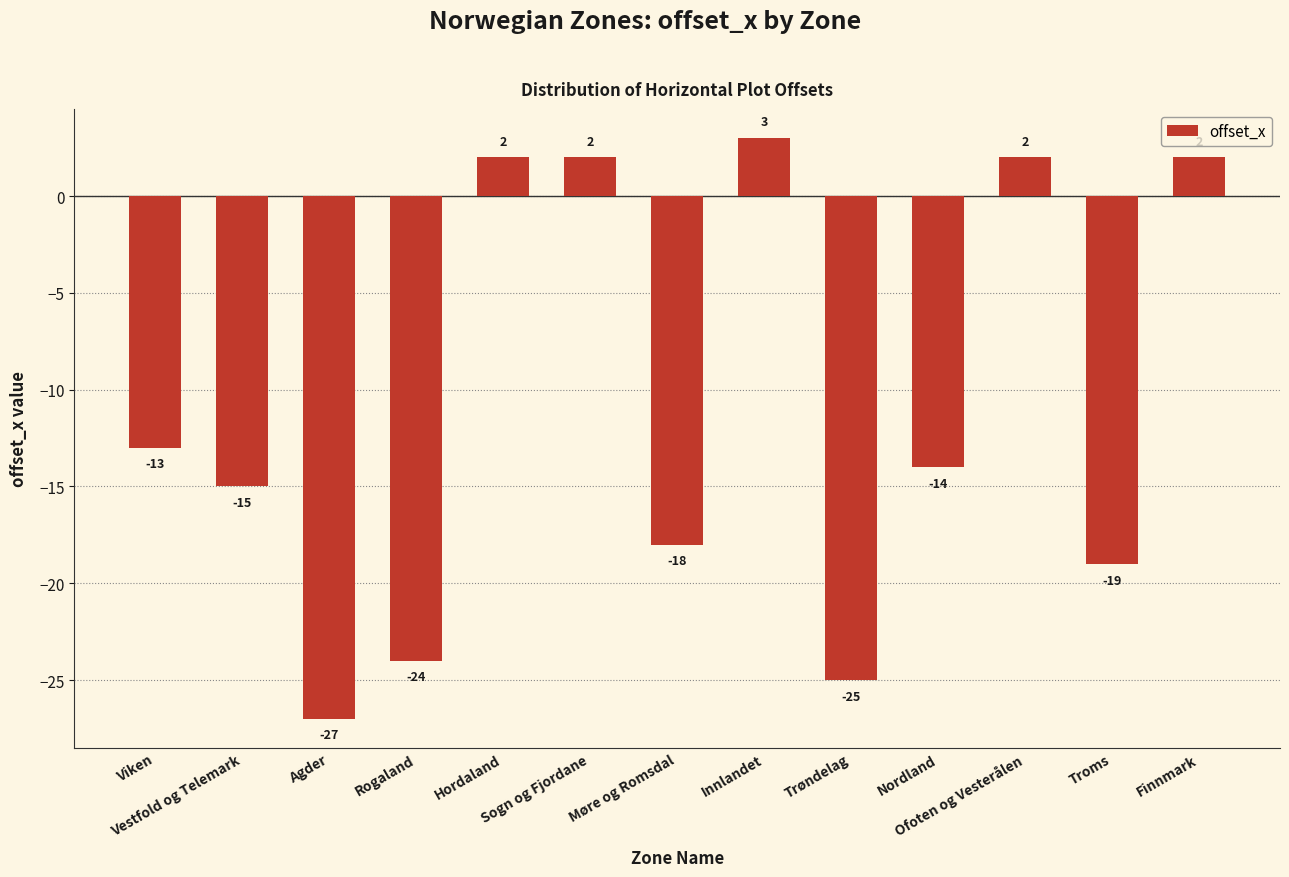

Reading left to right, what are all the values shown in this chart?

-13	-15	-27	-24	2	2	-18	3	-25	-14	2	-19	2